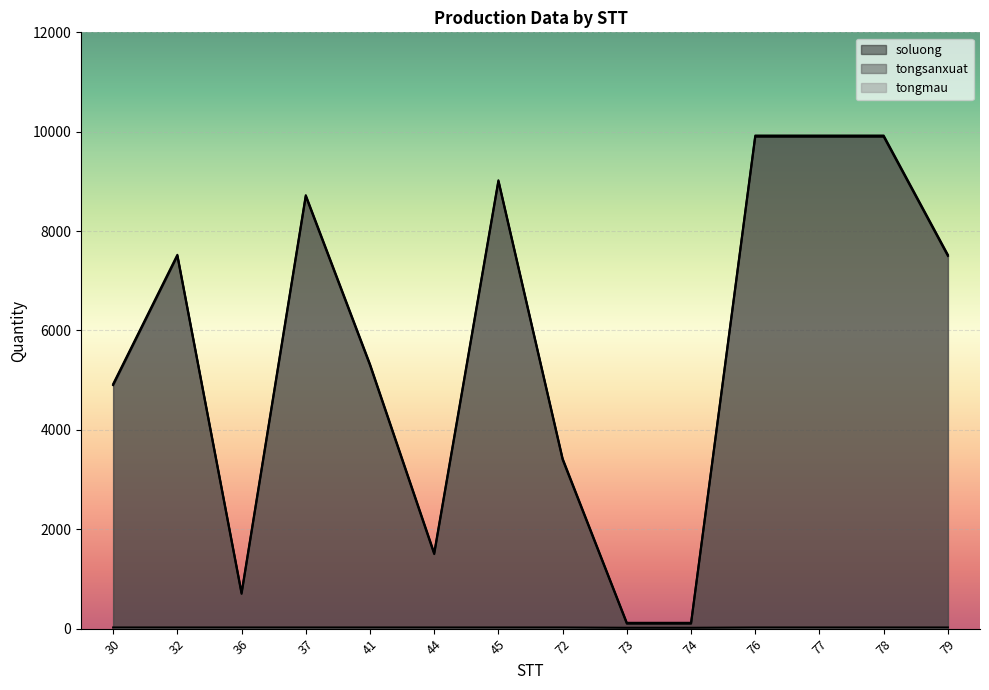

Reading left to right, what are all the values shown in this chart?

soluong: 30=4900	32=7500	36=700	37=8700	41=5300	44=1500	45=9000	72=3400	73=100	74=100	76=9900	77=9900	78=9900	79=7500
tongsanxuat: 30=4923	32=7523	36=723	37=8723	41=5323	44=1523	45=9023	72=3423	73=117	74=117	76=9923	77=9923	78=9923	79=7523
tongmau: 30=23	32=23	36=23	37=23	41=23	44=23	45=23	72=23	73=17	74=17	76=23	77=23	78=23	79=23